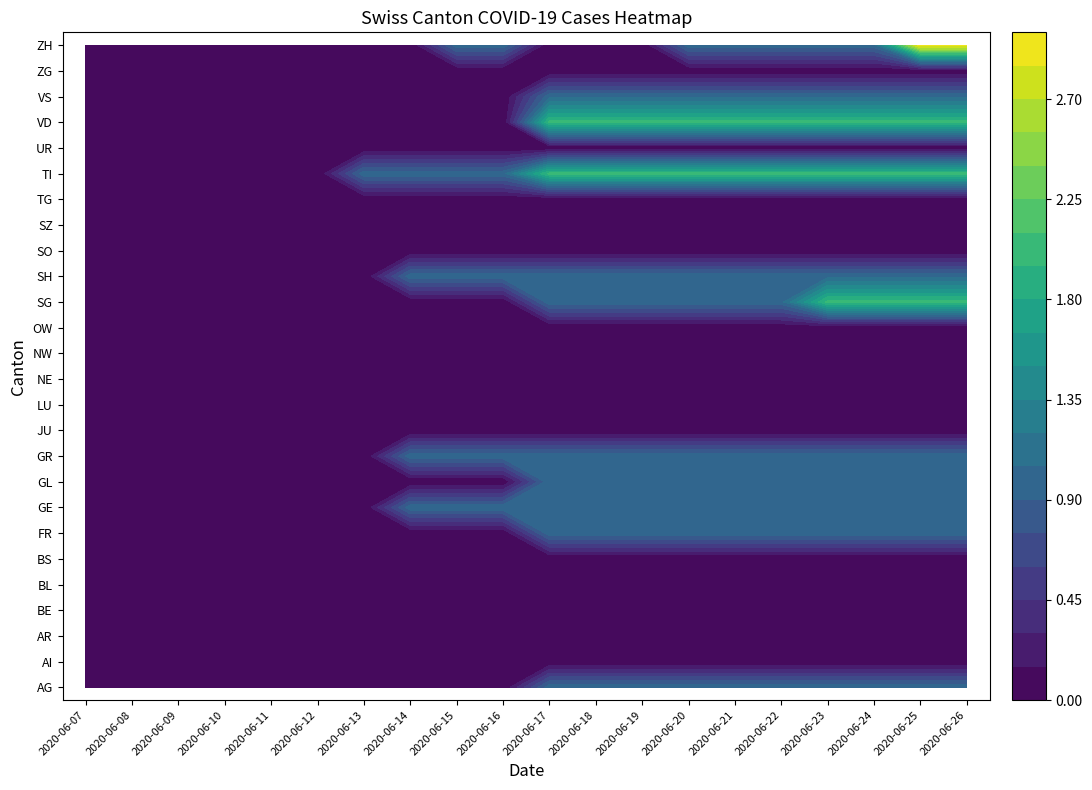

Is it true that ZH equals 1 at 2020-06-15?

False